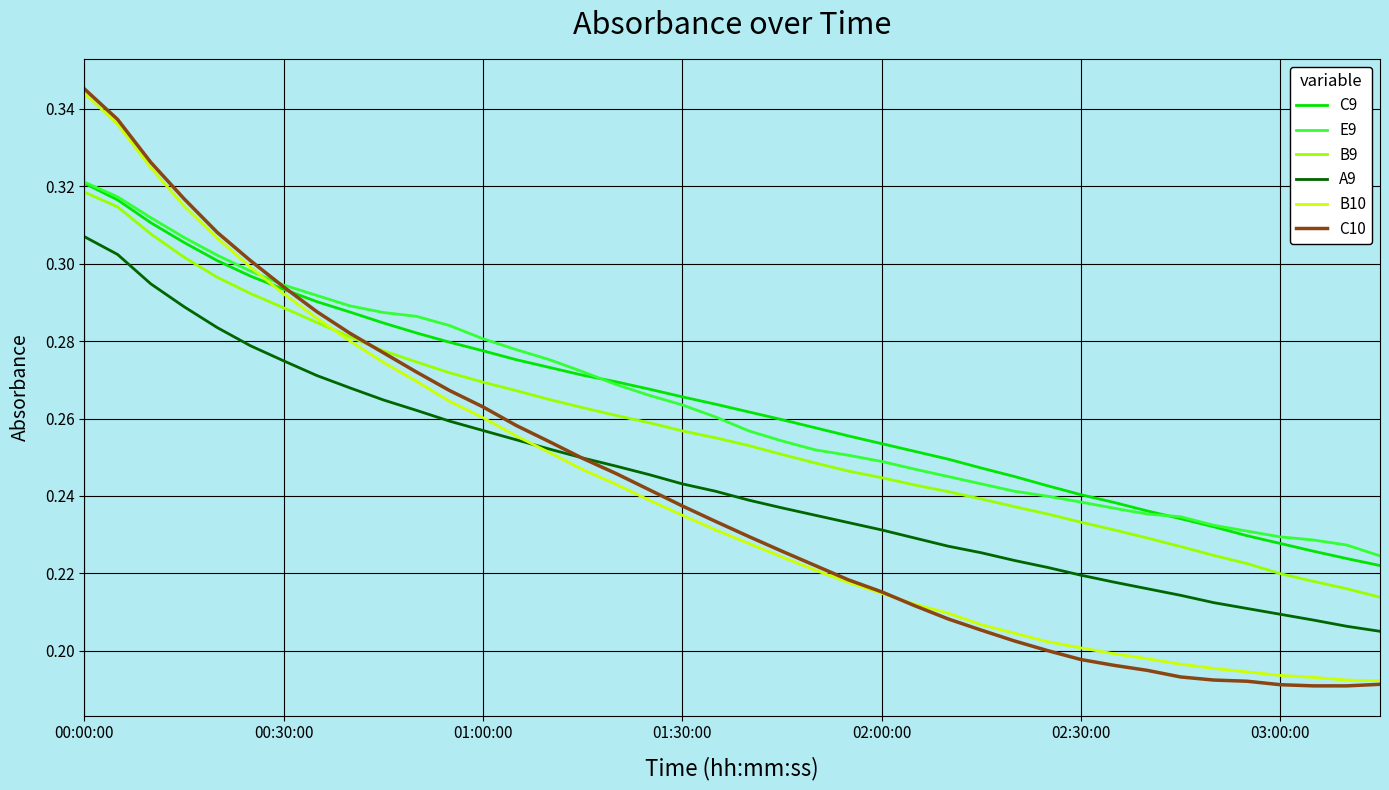

True or false: E9 and A9 cross at least once.

False